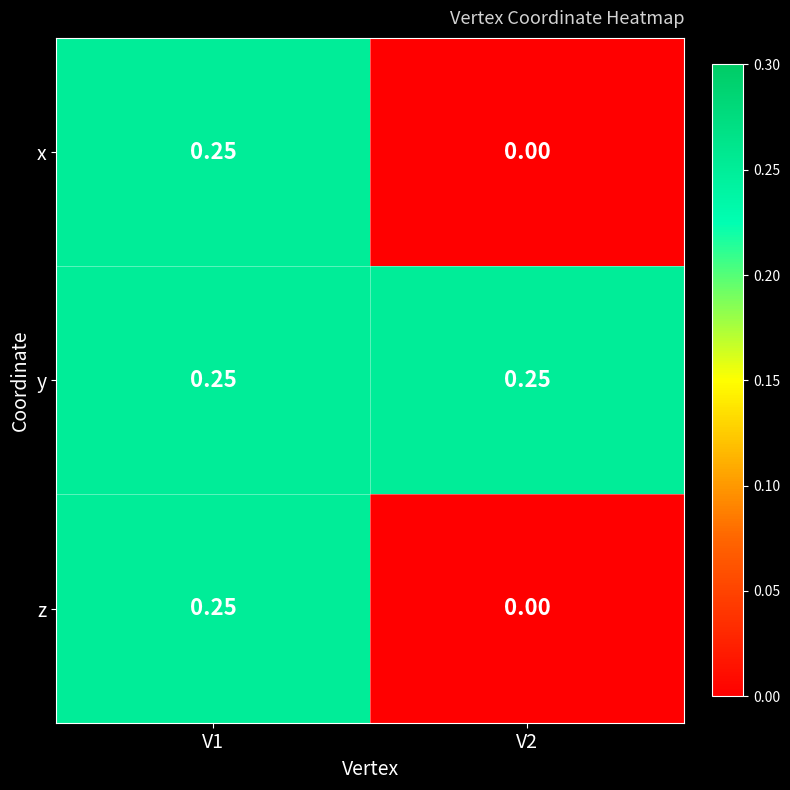

Is the value of x at V2 greater than the value of y at V1?

No